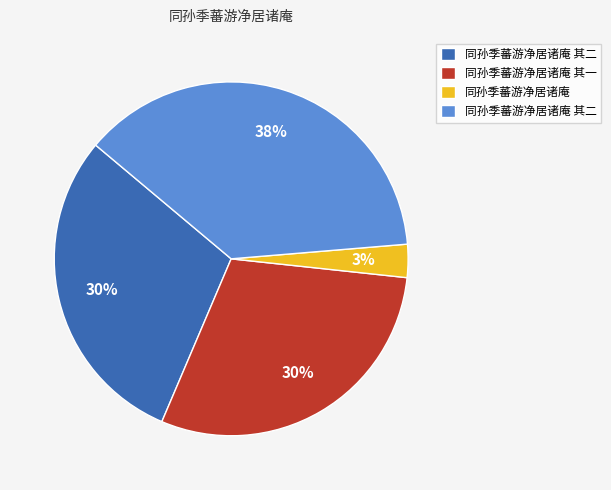

Count the number of slices in the pie.

4